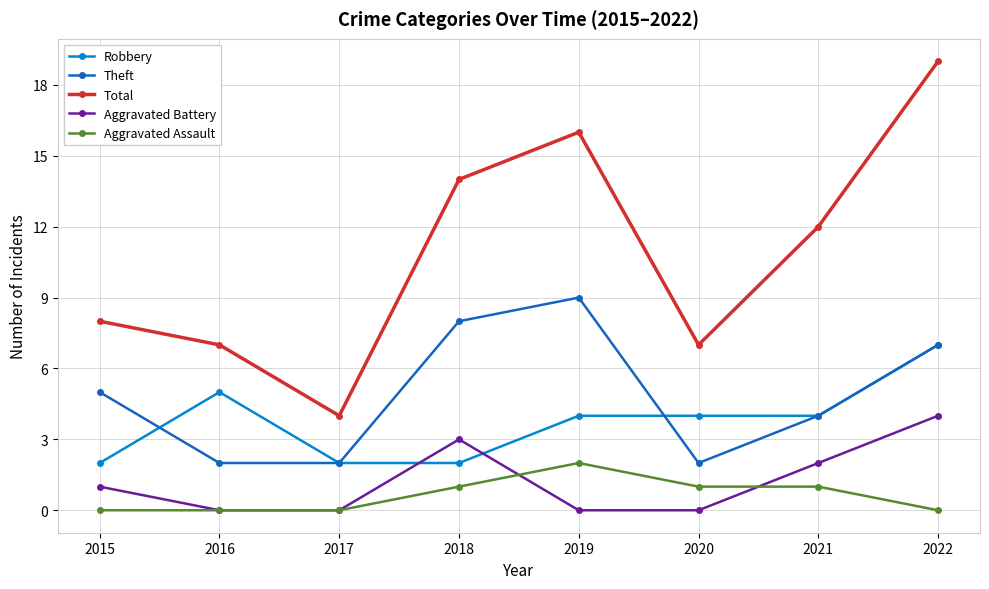

Which series has the largest total across all categories?

Total